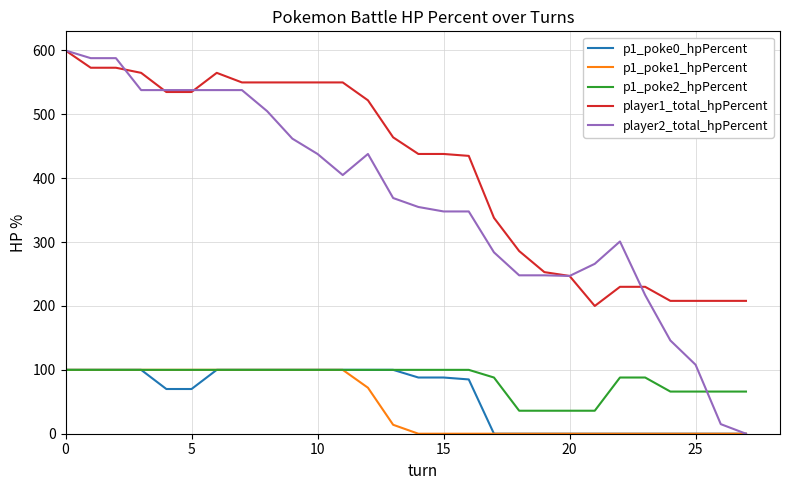

Count the p1_poke0_hpPercent values in the range 0 to 100.

28